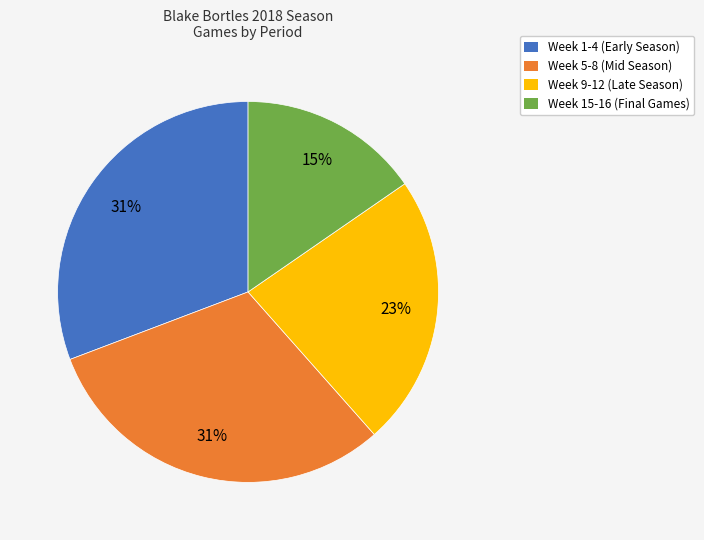

True or false: Week 9-12 (Late Season) accounts for 36% of the total.

False